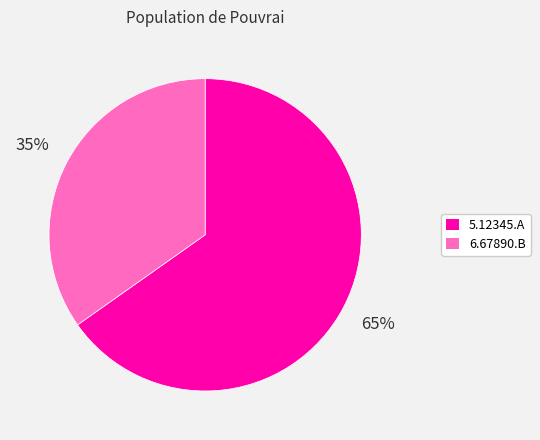

Count the number of slices in the pie.

2